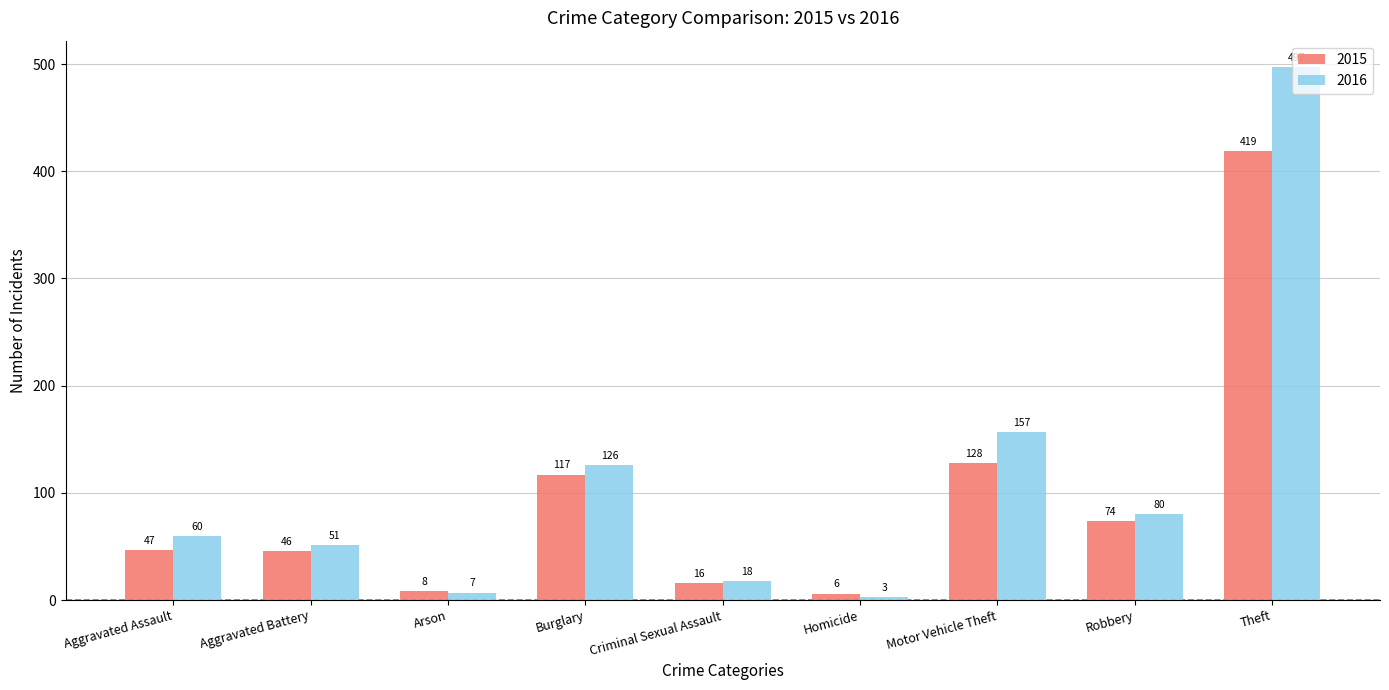

How many distinct data groups are displayed?

2